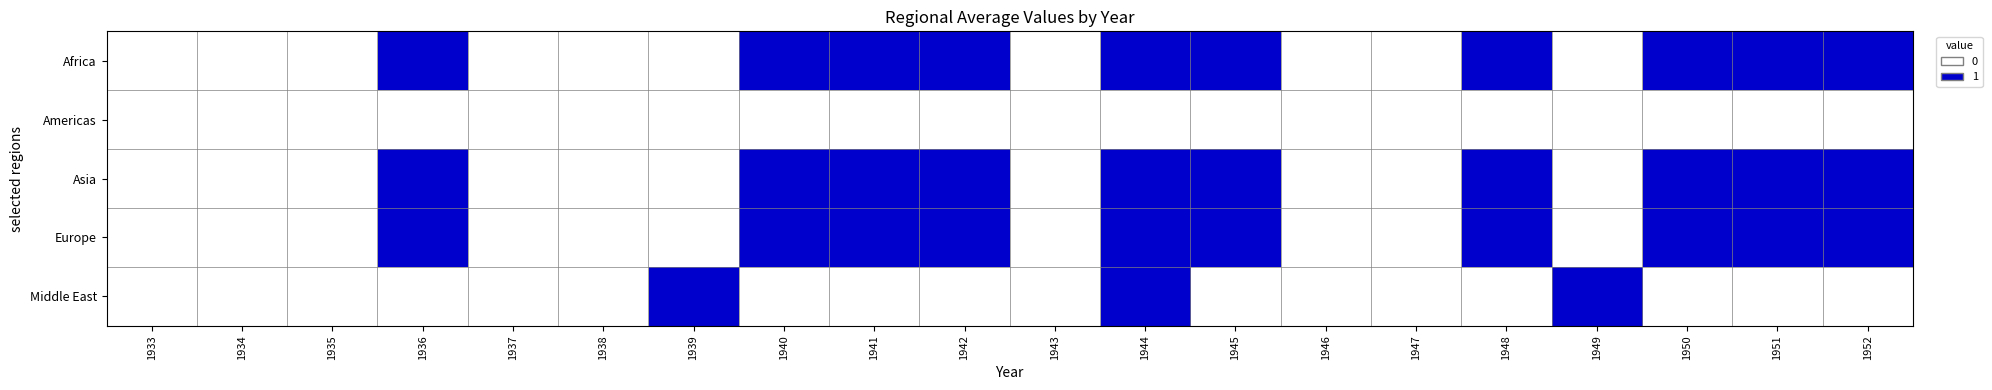

Reading left to right, what are all the values shown in this chart?

Africa: 1933=0	1934=0	1935=0	1936=1	1937=0	1938=0	1939=0	1940=1	1941=1	1942=1	1943=0	1944=1	1945=1	1946=0	1947=0	1948=1	1949=0	1950=1	1951=1	1952=1
Americas: 1933=0	1934=0	1935=0	1936=0	1937=0	1938=0	1939=0	1940=0	1941=0	1942=0	1943=0	1944=0	1945=0	1946=0	1947=0	1948=0	1949=0	1950=0	1951=0	1952=0
Asia: 1933=0	1934=0	1935=0	1936=1	1937=0	1938=0	1939=0	1940=1	1941=1	1942=1	1943=0	1944=1	1945=1	1946=0	1947=0	1948=1	1949=0	1950=1	1951=1	1952=1
Europe: 1933=0	1934=0	1935=0	1936=1	1937=0	1938=0	1939=0	1940=1	1941=1	1942=1	1943=0	1944=1	1945=1	1946=0	1947=0	1948=1	1949=0	1950=1	1951=1	1952=1
Middle East: 1933=0	1934=0	1935=0	1936=0	1937=0	1938=0	1939=1	1940=0	1941=0	1942=0	1943=0	1944=1	1945=0	1946=0	1947=0	1948=0	1949=1	1950=0	1951=0	1952=0